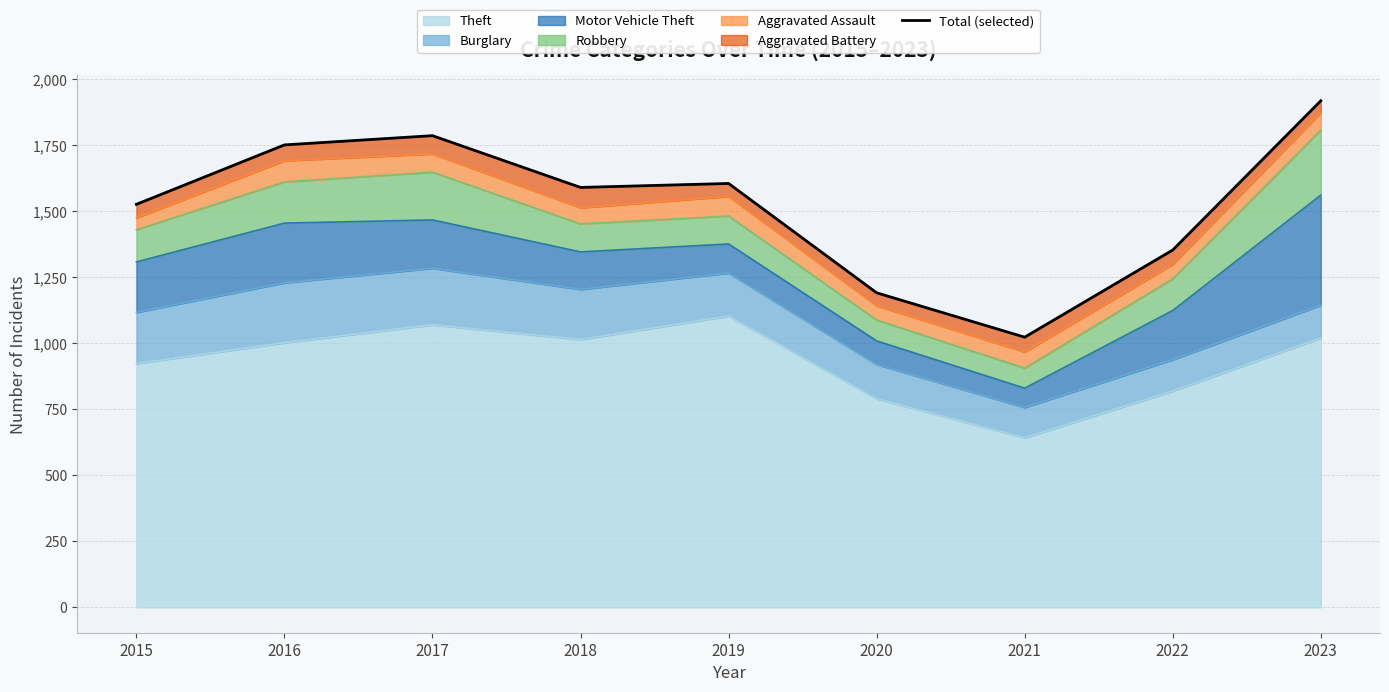

How many points are higher than both their immediate neighbors (excluding endpoints)?

2